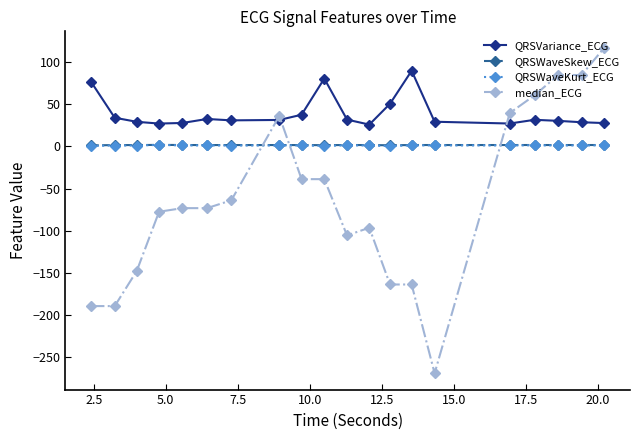

What are all the series names shown in the legend?

QRSVariance_ECG, QRSWaveSkew_ECG, QRSWaveKurt_ECG, median_ECG